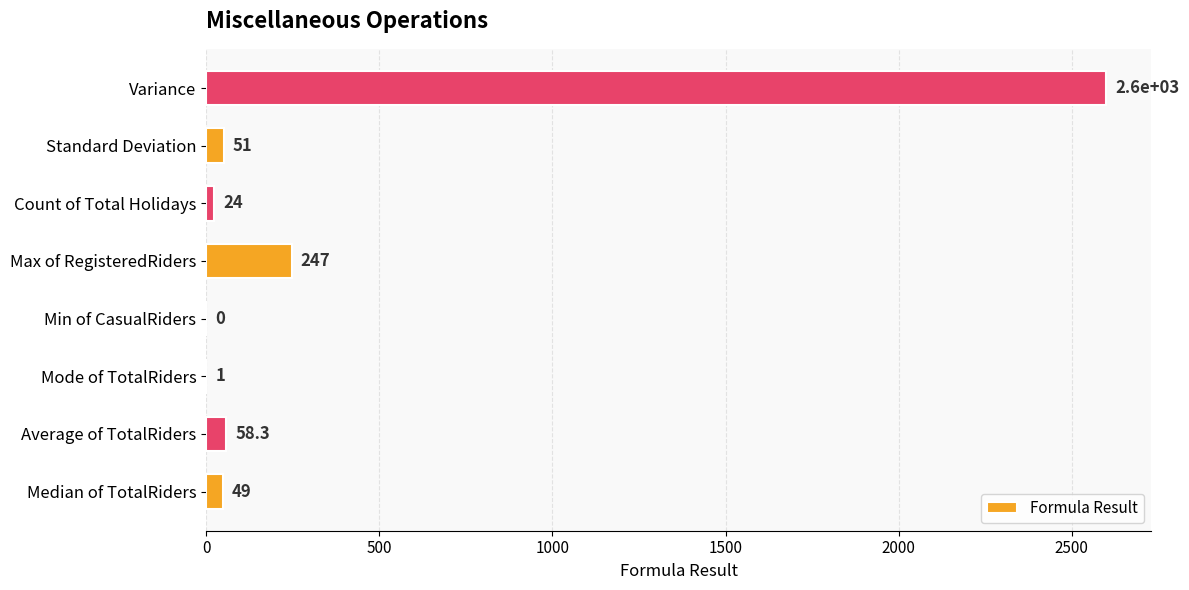

Are the bars horizontal?

Yes